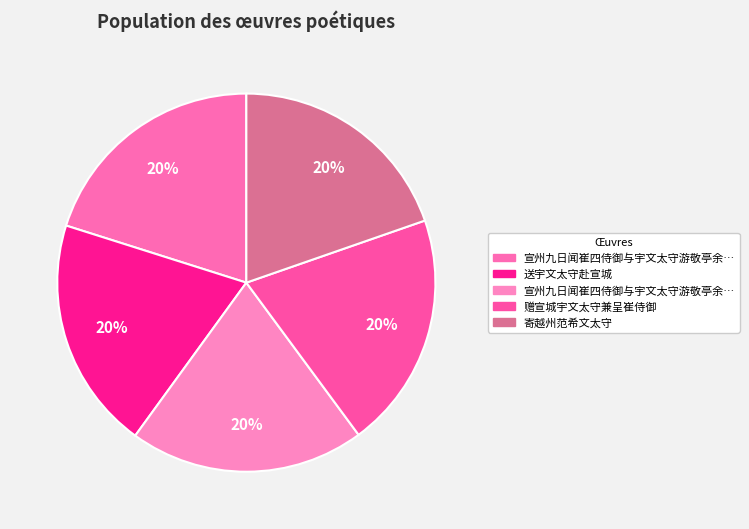

Does any single category account for the majority?

No